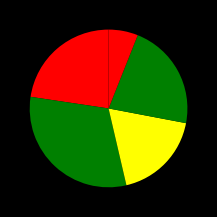

How many slices are in this pie chart?

5